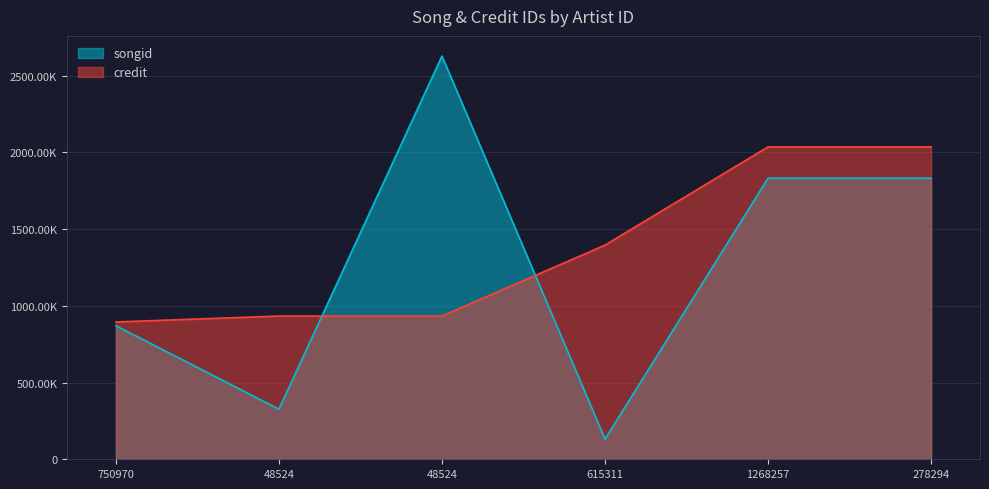

Reading right to left, extract all data points from this chart.

songid: 278294=1831521	1268257=1831521	615311=131575	48524=2626963	48524=326374	750970=870183
credit: 278294=2035280	1268257=2035280	615311=1395220	48524=933297	48524=933297	750970=894544